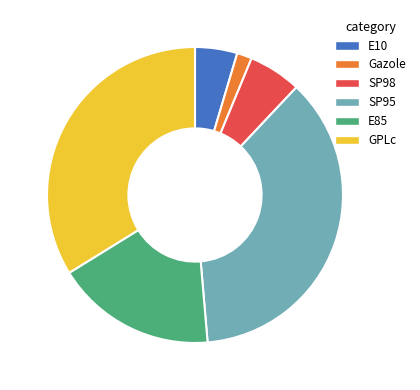

True or false: SP98 accounts for 6% of the total.

True